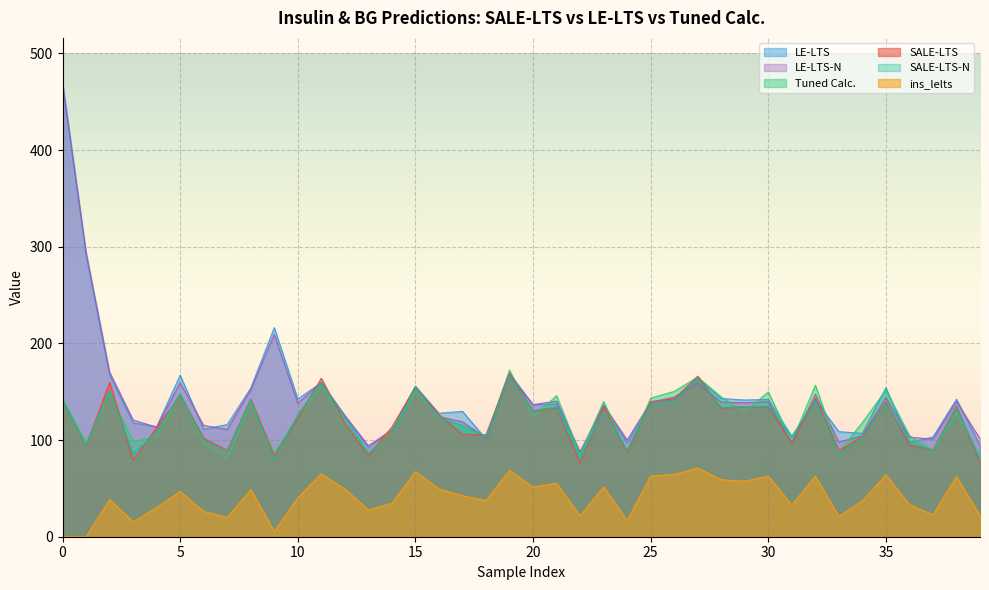

Which series has the widest spread of values?

LE-LTS